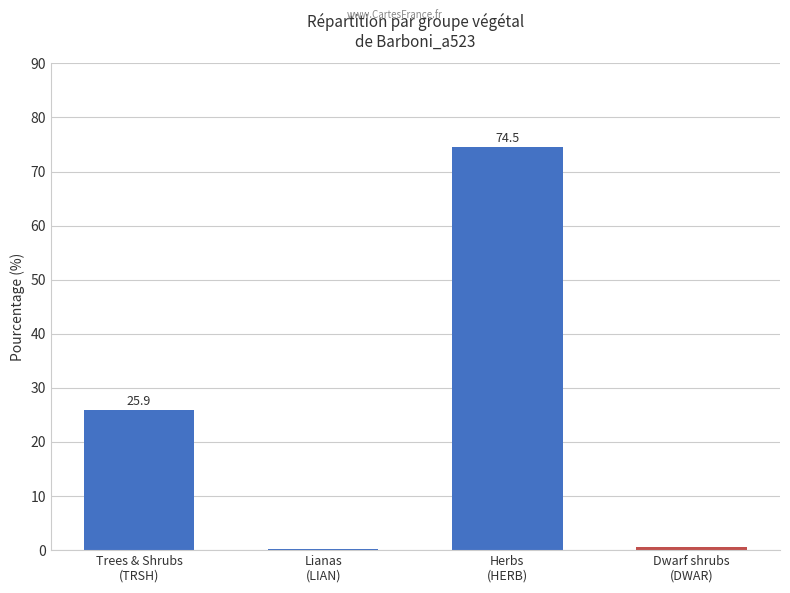

Count the number of values greater than 25.

2